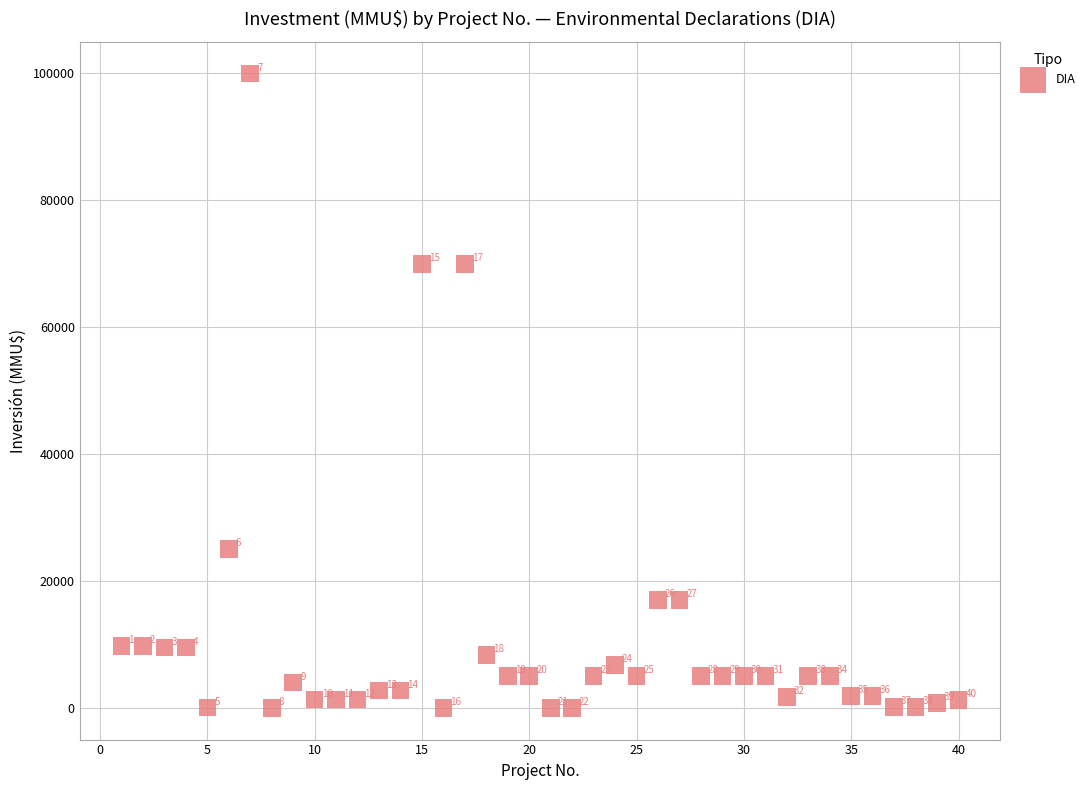

What Y value in the scatter plot is closest to 50000?

70000